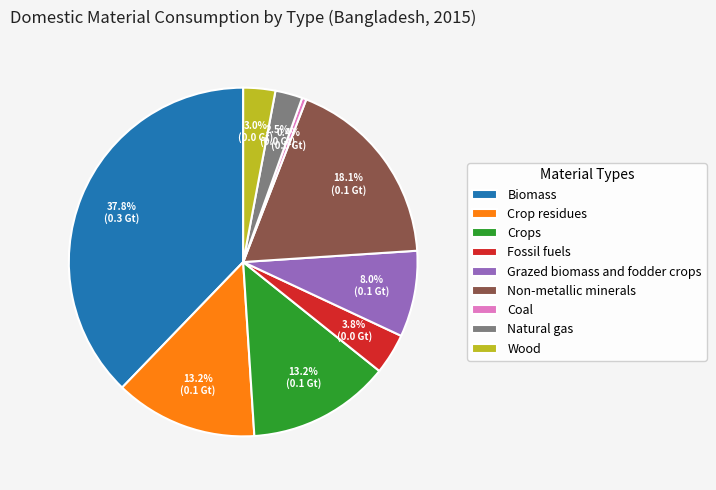

To the nearest percent, what is the average slice percentage?

11%